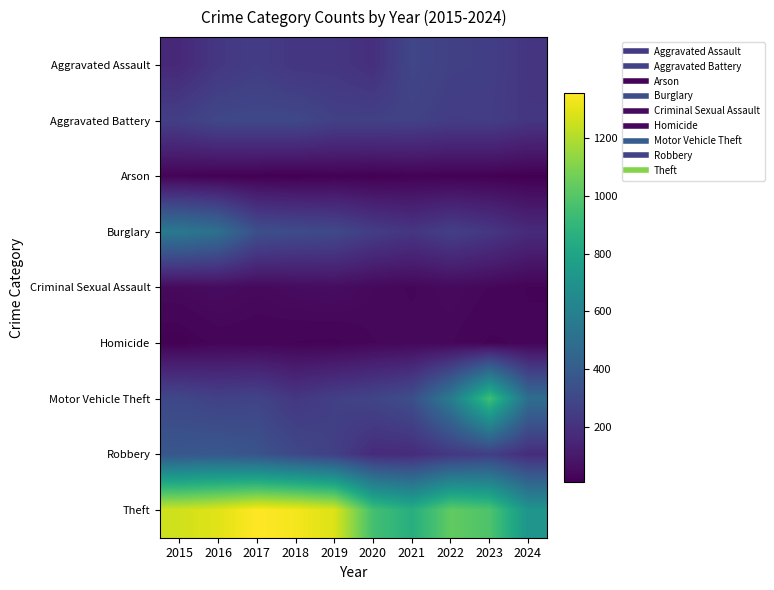

What is the spread (max minus min) of values at 2015?

1250